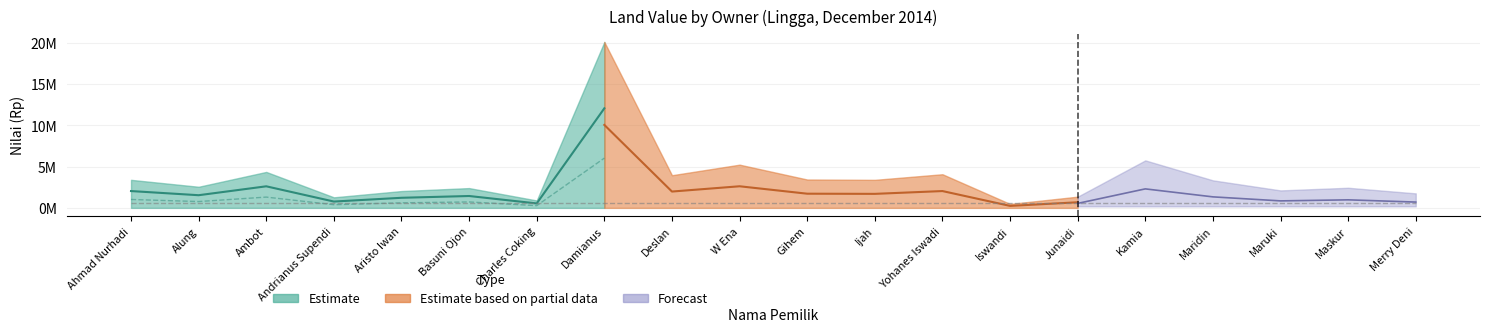

The Nilai (Rp) series shows 2040000 at Aristo Iwan. True or false?

True